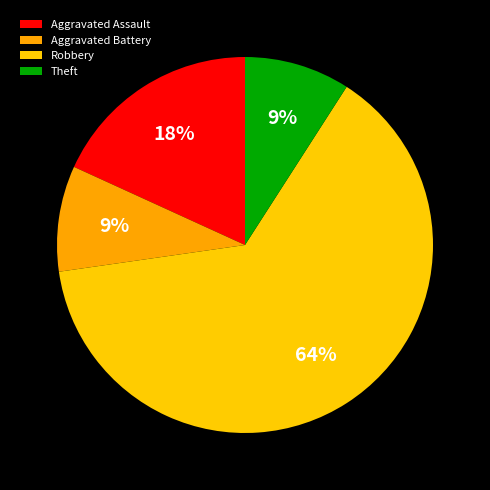

Which has a higher value, Robbery or Aggravated Battery?

Robbery